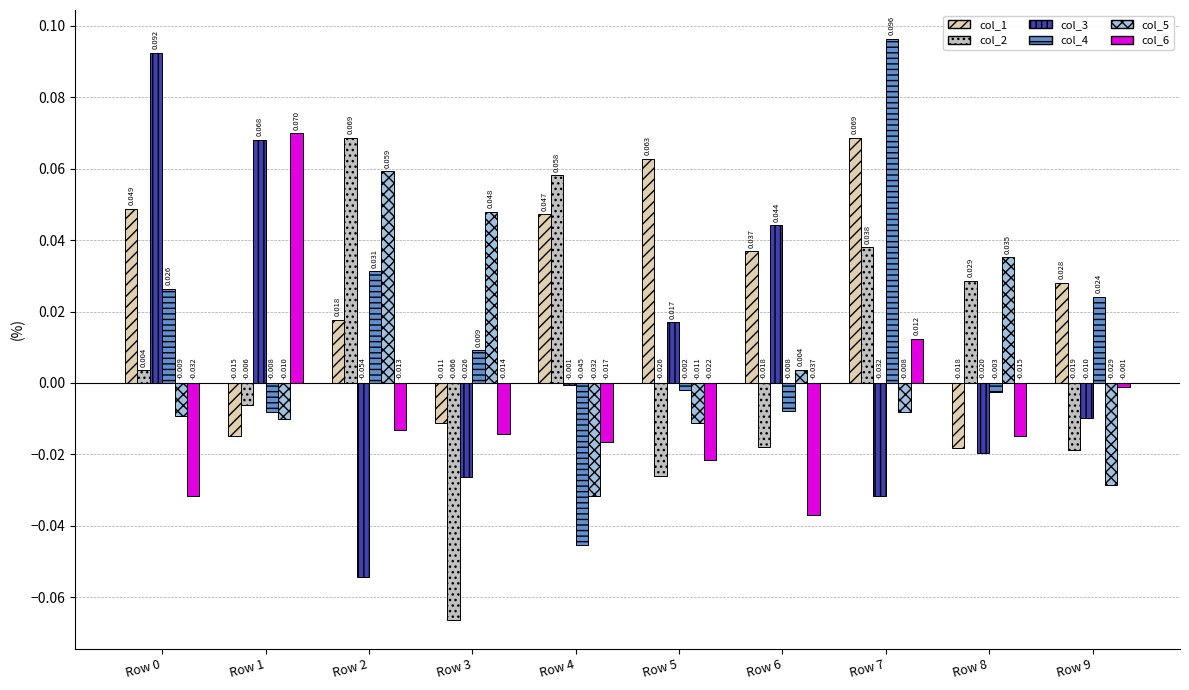

How many distinct data groups are displayed?

6